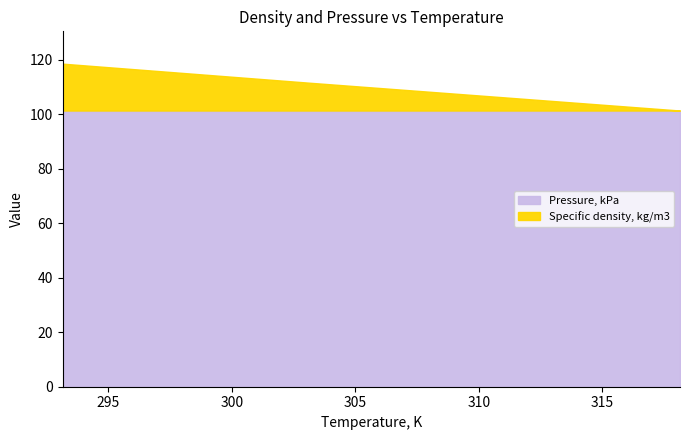

How many data points does each series have?

6